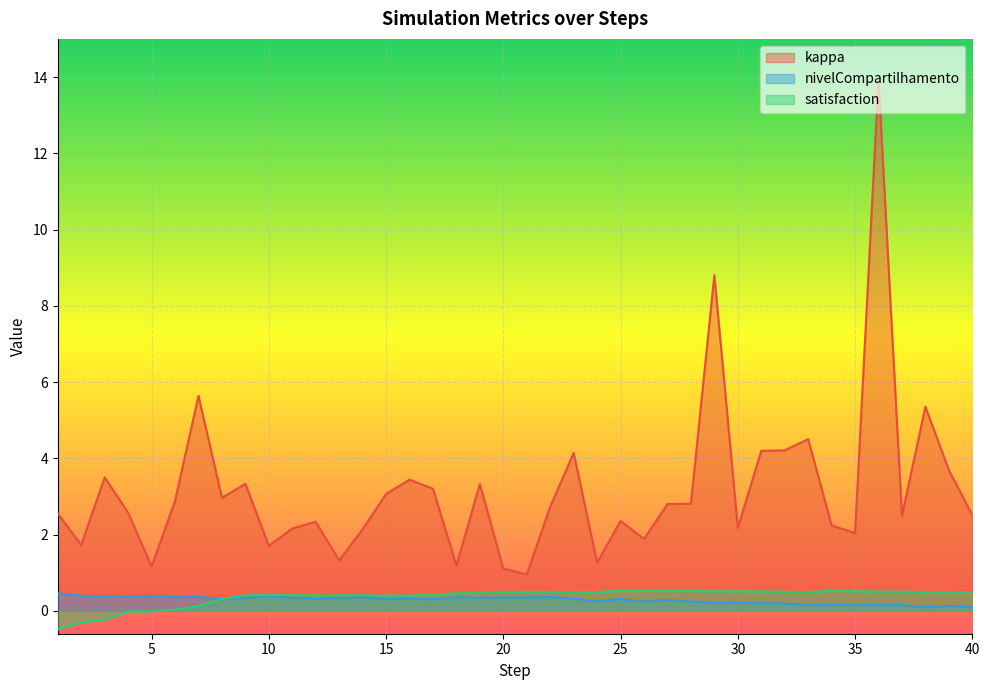

Reading left to right, what are all the values shown in this chart?

kappa: 2.6	1.7	3.5	2.6	1.2	2.9	5.6	3.0	3.3	1.7	2.2	2.3	1.3	2.1	3.1	3.4	3.2	1.2	3.3	1.1	1.0	2.7	4.1	1.3	2.4	1.9	2.8	2.8	8.8	2.2	4.2	4.2	4.5	2.2	2.0	13.9	2.5	5.4	3.7	2.5
nivelCompartilhamento: 0.5	0.4	0.4	0.4	0.4	0.4	0.4	0.3	0.3	0.4	0.3	0.3	0.3	0.4	0.3	0.3	0.3	0.4	0.3	0.3	0.4	0.4	0.3	0.2	0.3	0.2	0.3	0.2	0.2	0.2	0.2	0.2	0.2	0.2	0.2	0.1	0.2	0.1	0.1	0.1
satisfaction: -0.5	-0.3	-0.2	-0.0	-0.0	0.0	0.1	0.3	0.4	0.4	0.4	0.4	0.4	0.4	0.4	0.4	0.4	0.5	0.5	0.5	0.5	0.5	0.5	0.5	0.5	0.5	0.5	0.5	0.5	0.5	0.5	0.5	0.5	0.5	0.5	0.5	0.5	0.5	0.5	0.5